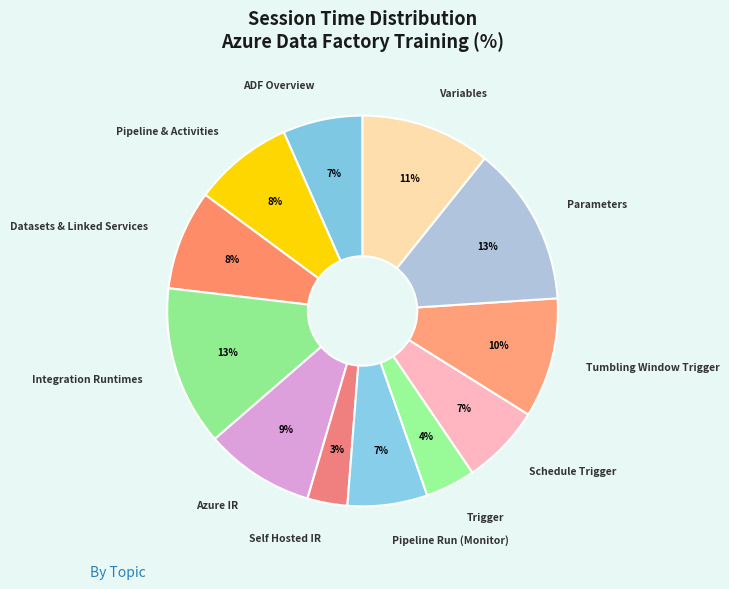

Count the number of slices in the pie.

12